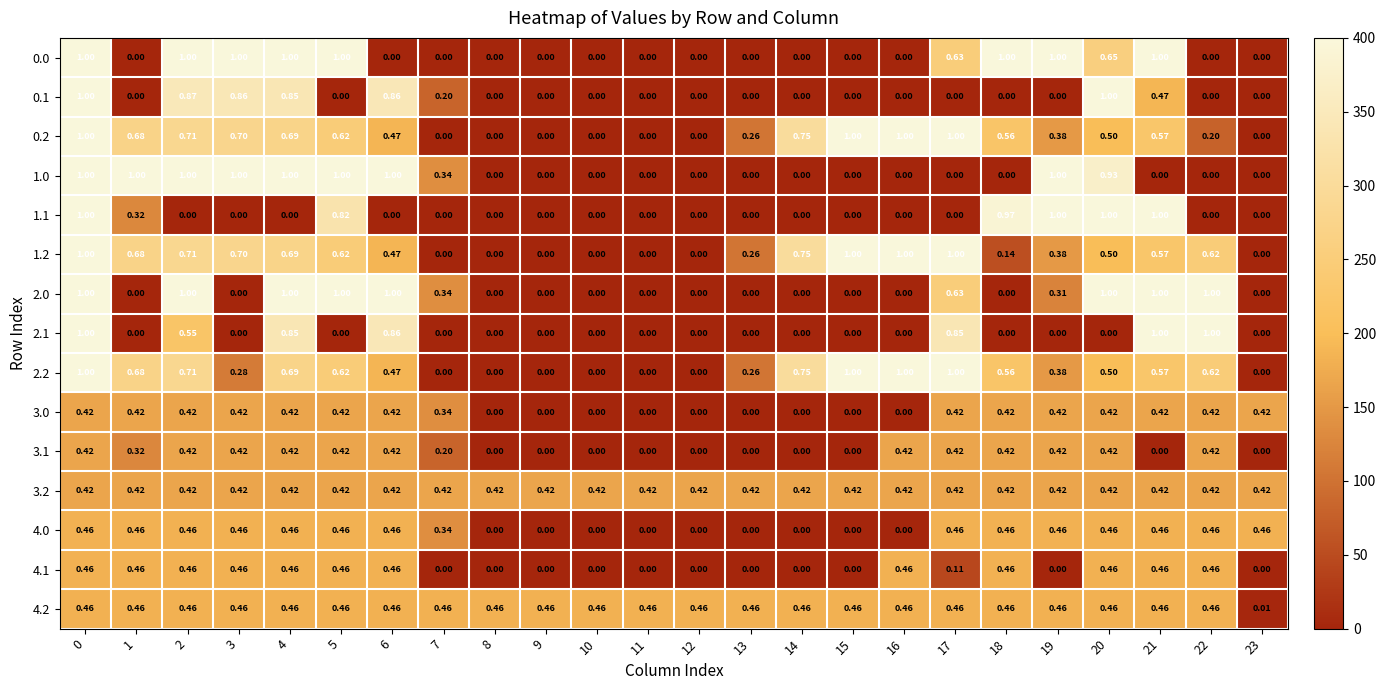

Is the value of 4.2 at 16 greater than the value of 2.0 at 18?

Yes